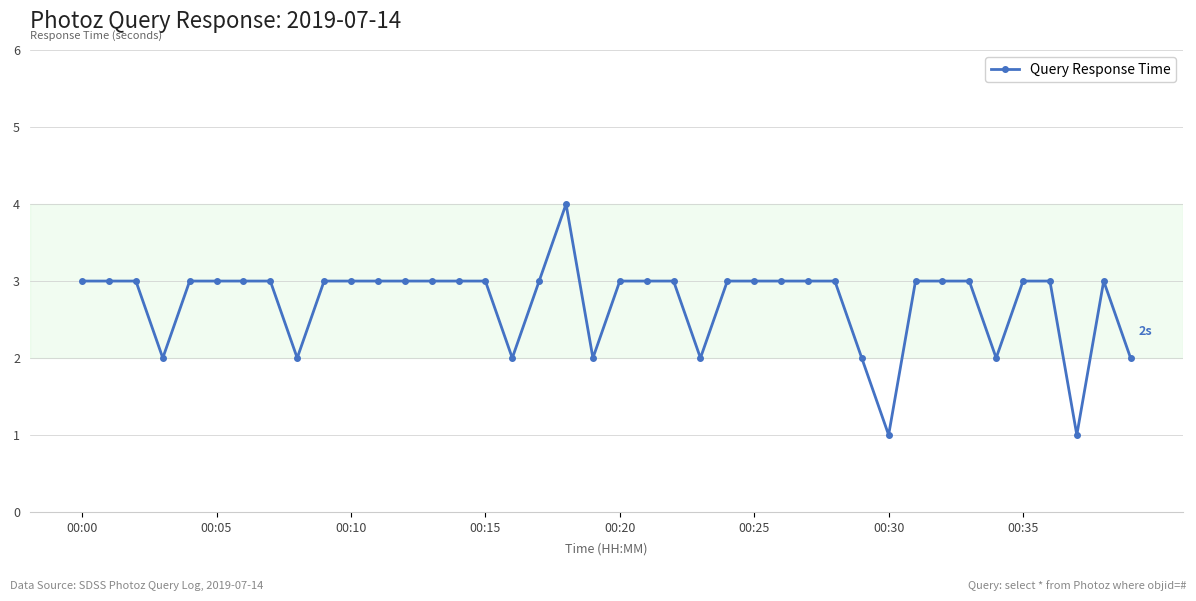

What is the sum of all values?

109